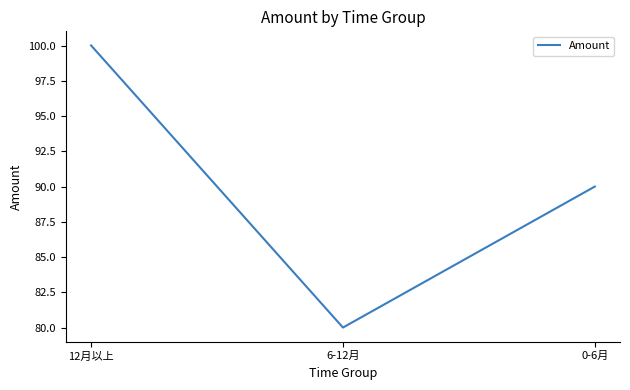

Reading left to right, list all the values displayed in this chart.

12月以上=100.0	6-12月=80.0	0-6月=90.0